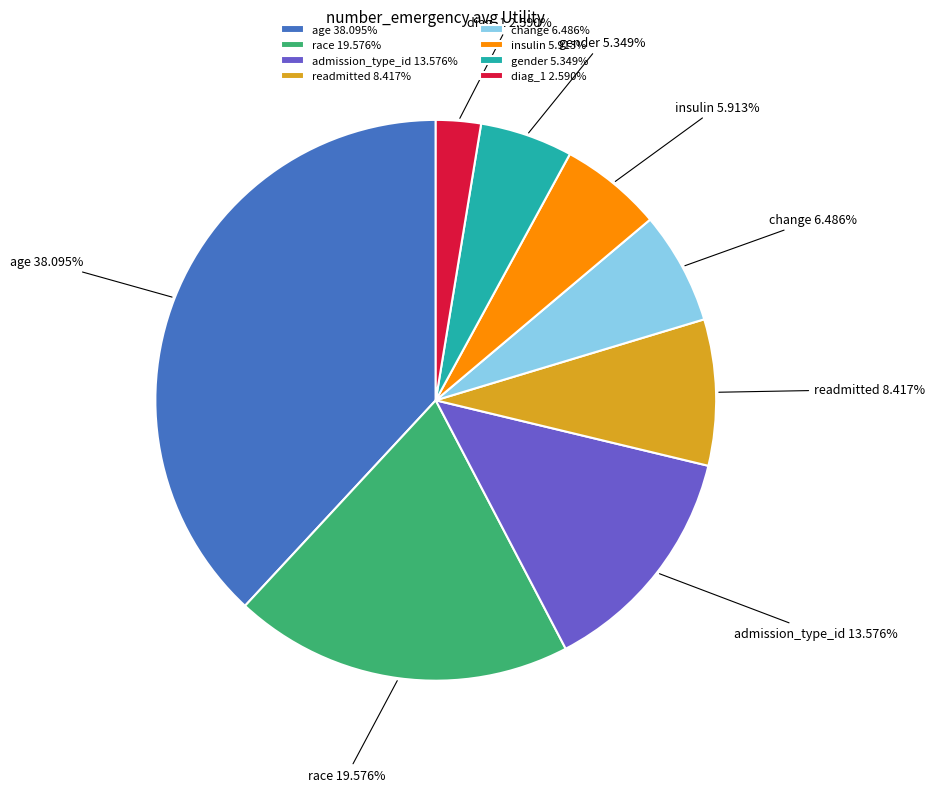

Between admission_type_id and diag_1, which is larger?

admission_type_id